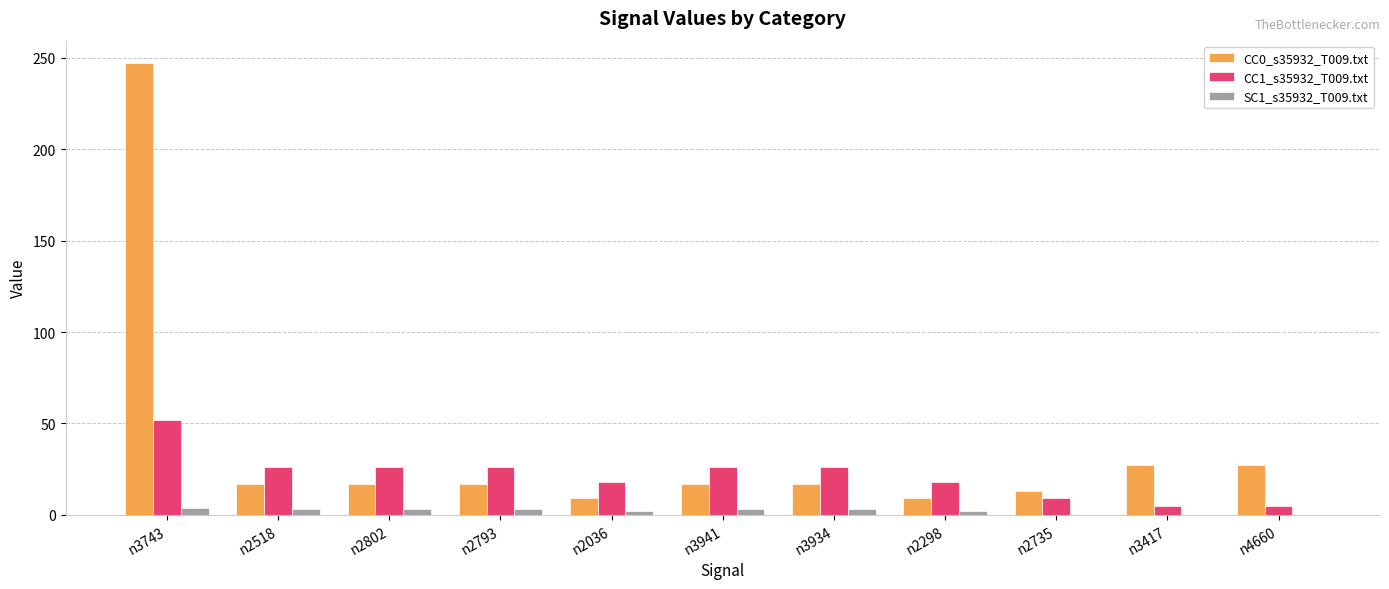

The SC1_s35932_T009.txt series shows 2 at n2298. True or false?

True